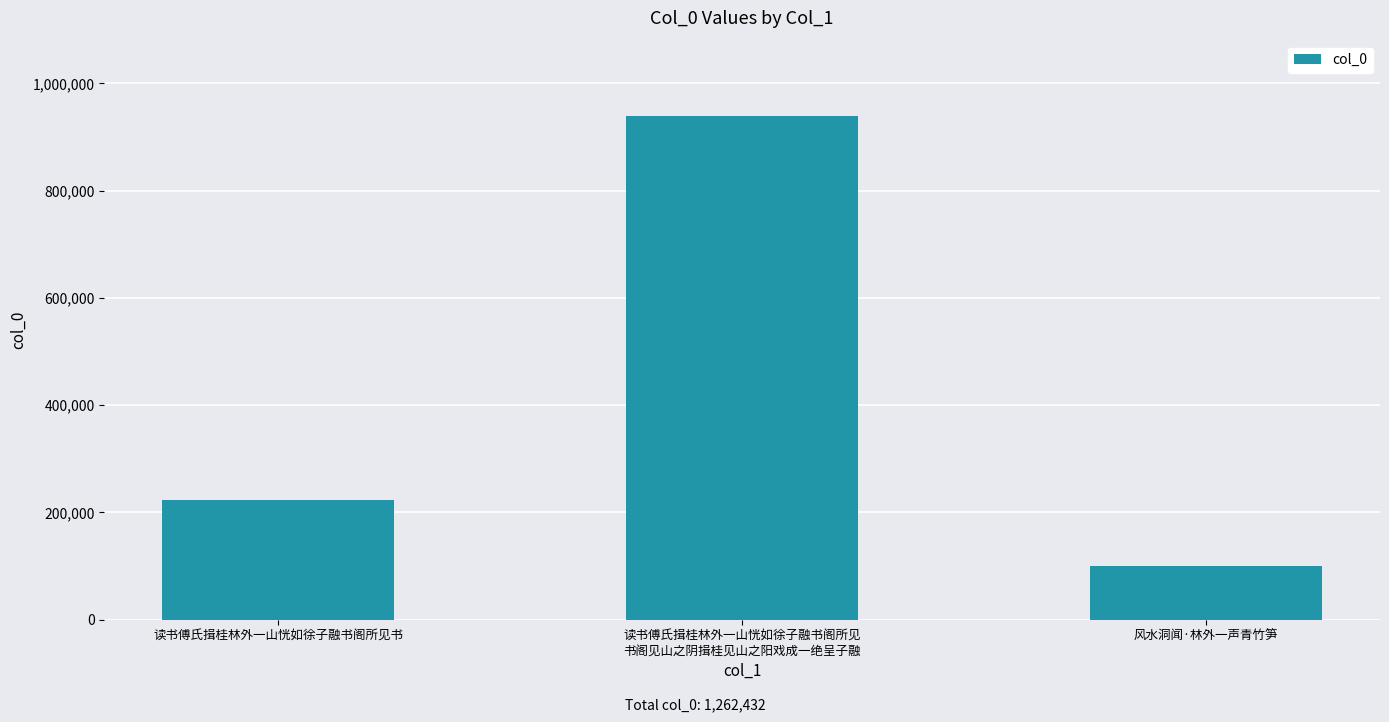

Reading right to left, extract all data points from this chart.

风水洞闻·林外一声青竹笋=100866	读书傅氏揖桂林外一山恍如徐子融书阁所见
书阁见山之阴揖桂见山之阳戏成一绝呈子融=938998	读书傅氏揖桂林外一山恍如徐子融书阁所见书=222568